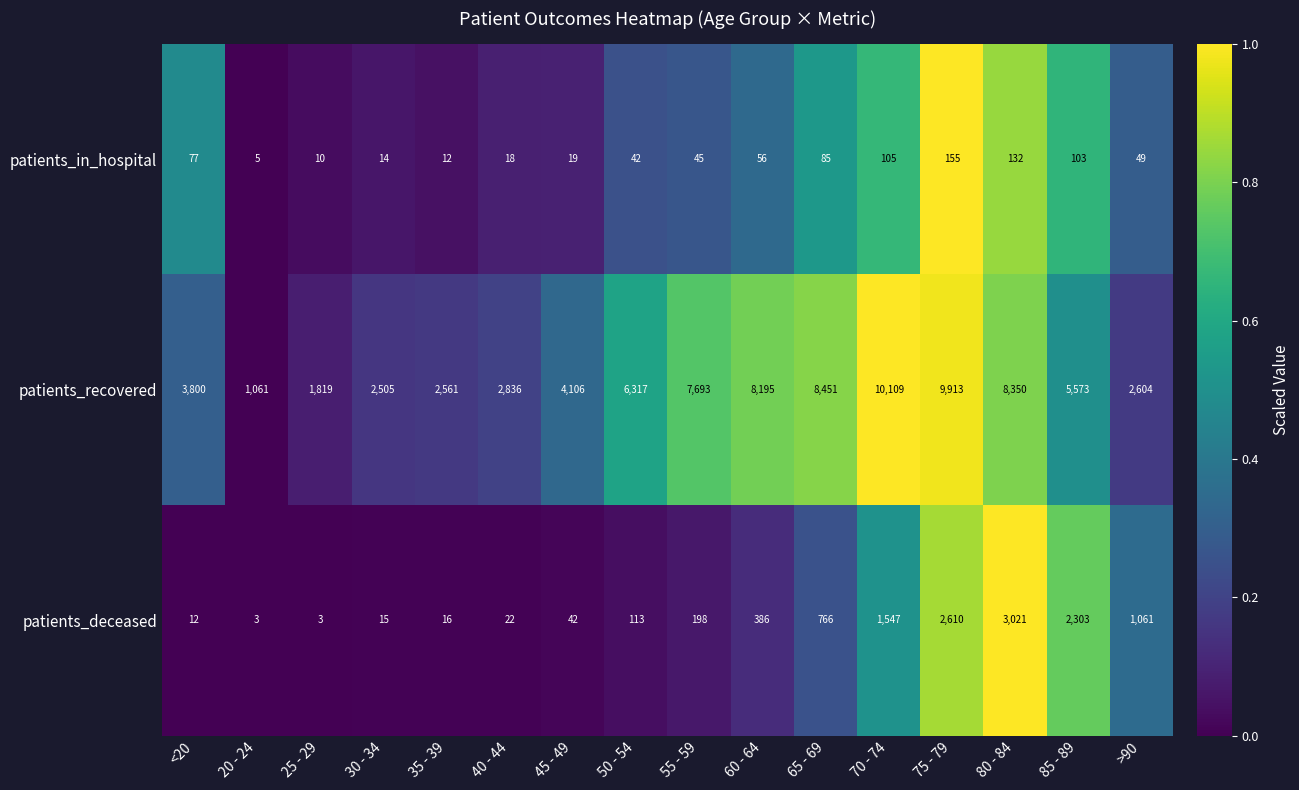

List the series in order of their peak value, highest first.

patients_recovered, patients_deceased, patients_in_hospital